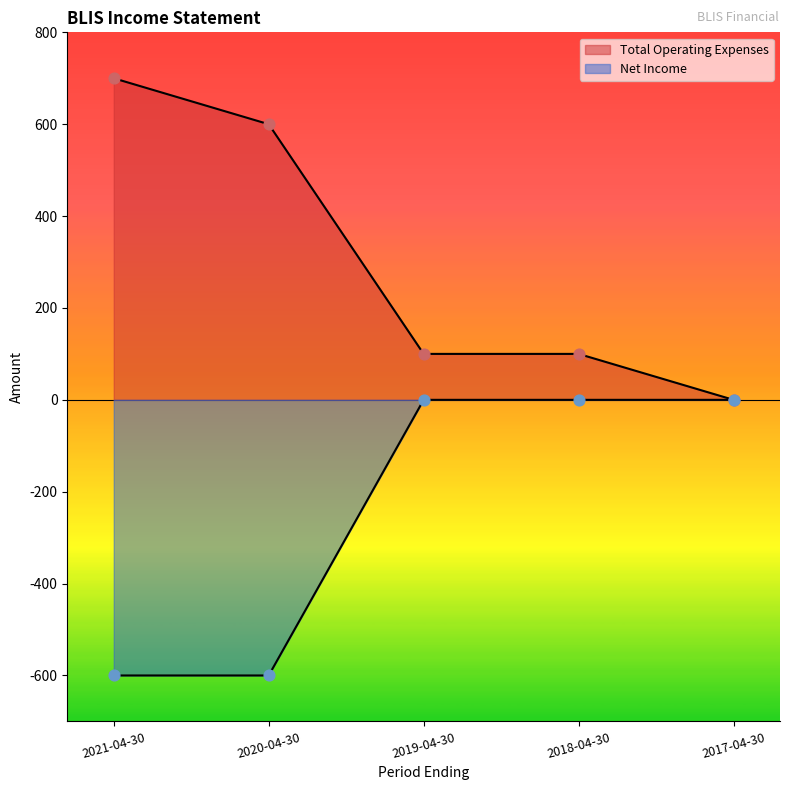

At which category is the sum across all series the highest?

2021-04-30